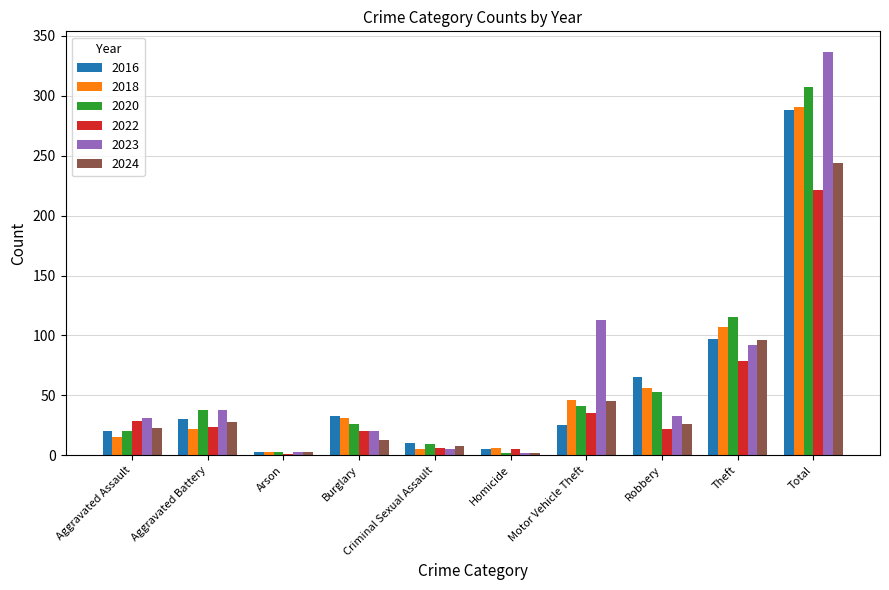

What is the sum of the 2022 values at Robbery and Arson?

23